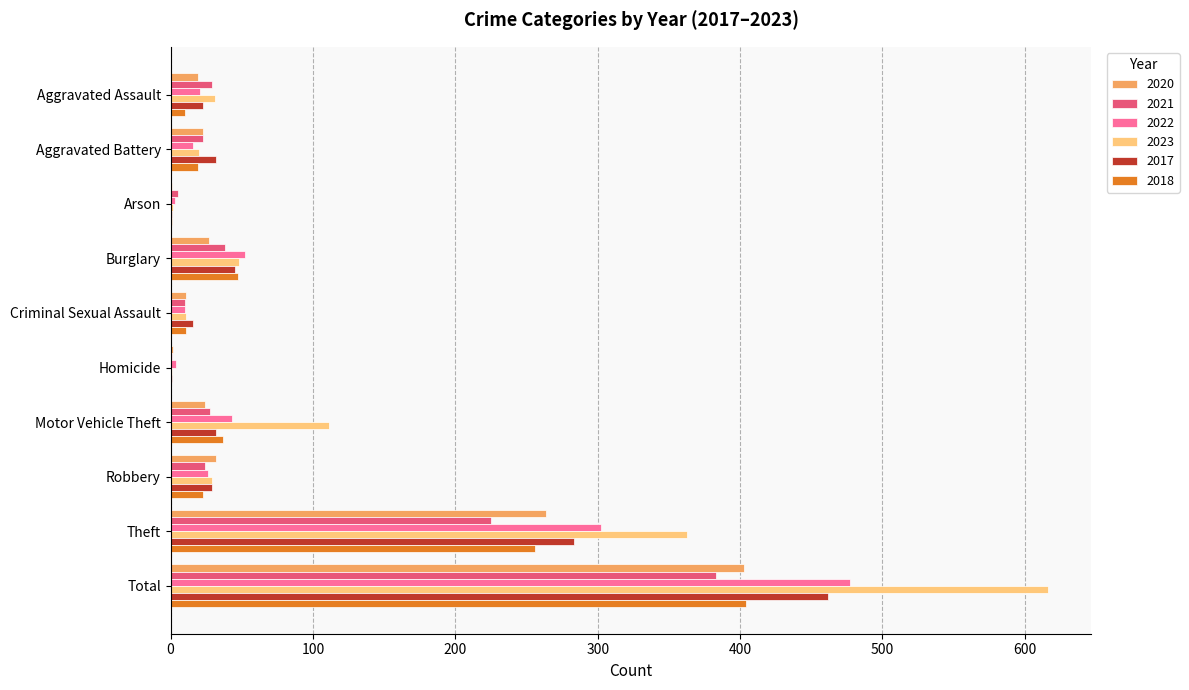

Is it true that 2018 equals 724 at Total?

False